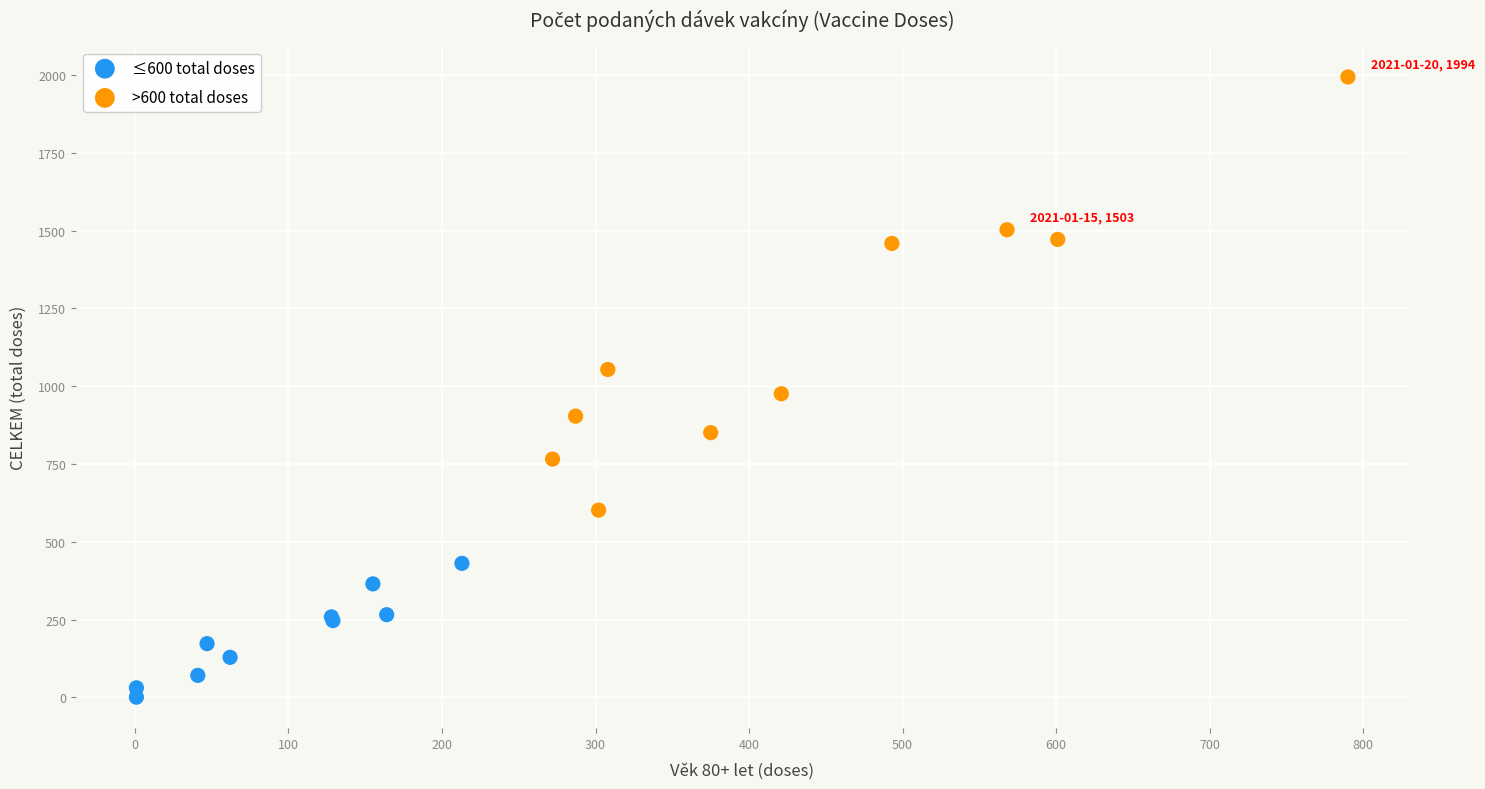

Which series reaches the minimum Y coordinate?

≤600 total doses